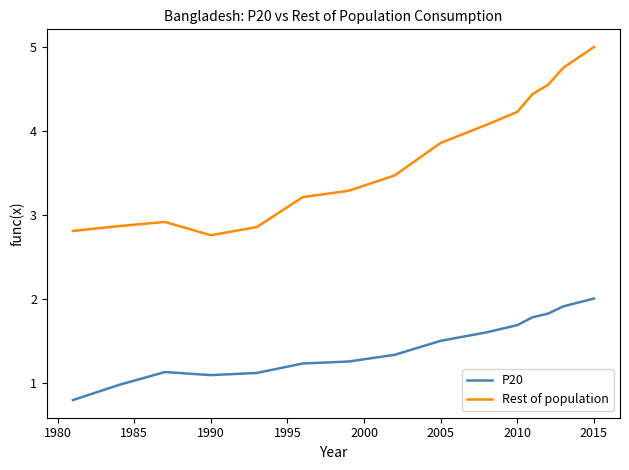

What is the difference between the maximum and minimum values in the Rest of population series?

2.2